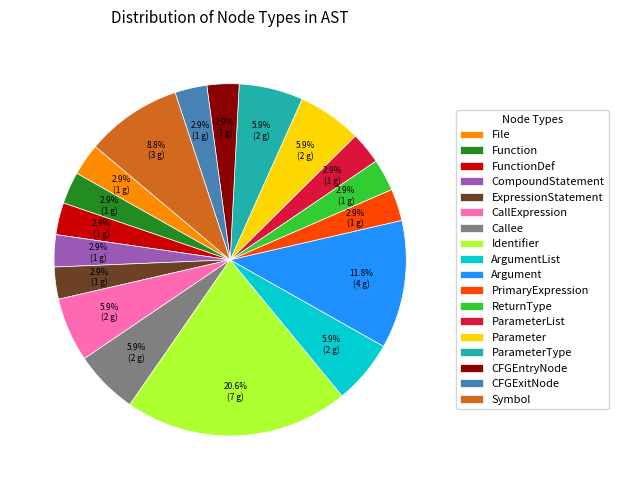

Between ExpressionStatement and ParameterType, which is larger?

ParameterType